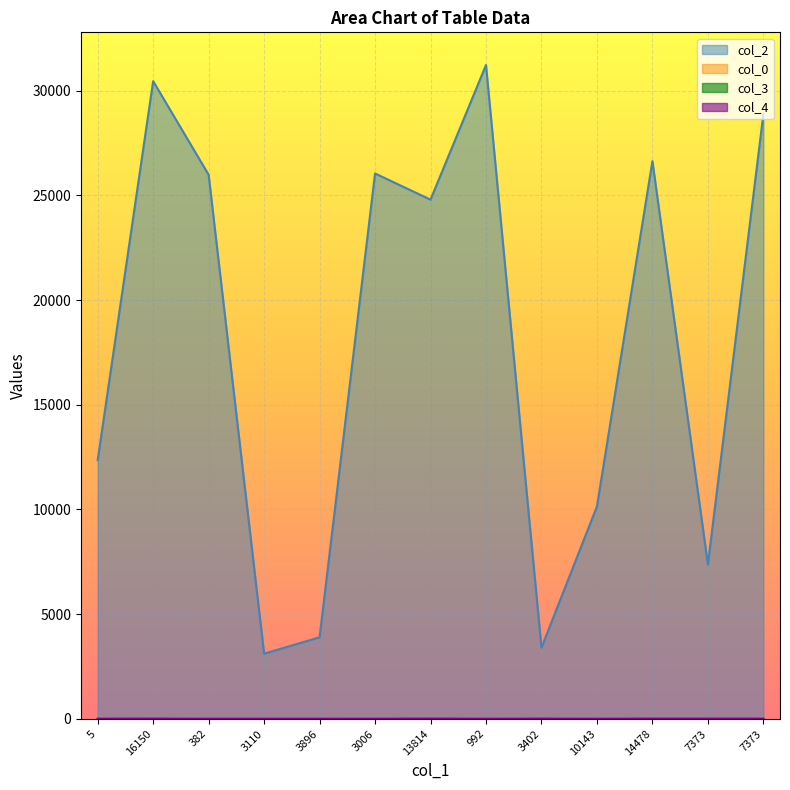

What is the greatest value displayed?

31227.0